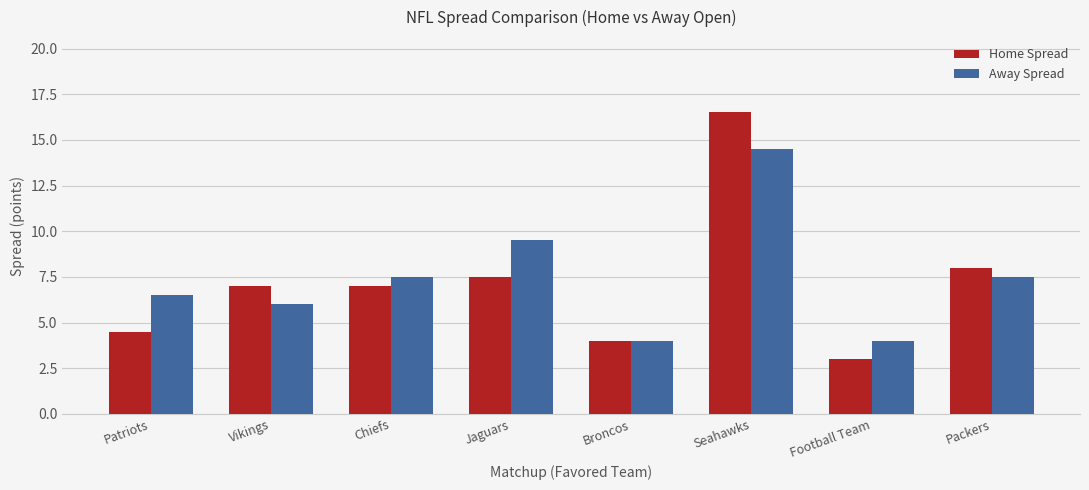

True or false: Away Spread has a value of 13.2 at Jaguars.

False